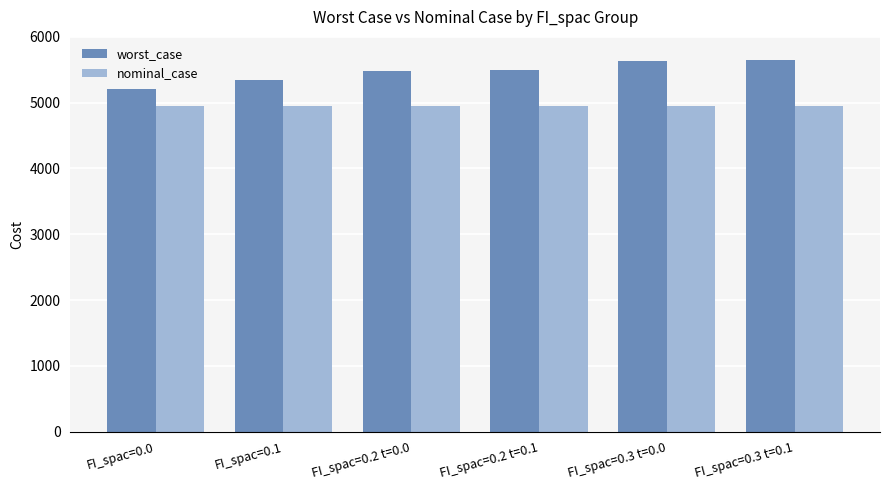

What is the label of the 4th bar from the right?

FI_spac=0.2 t=0.0